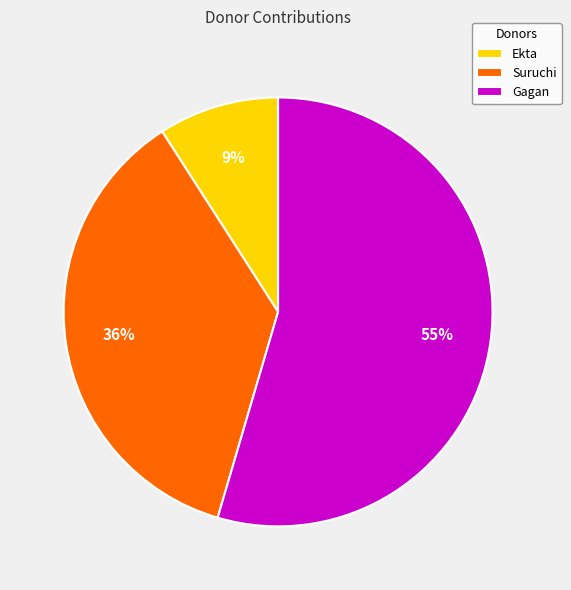

What percentage is the Gagan slice, to the nearest percent?

55%